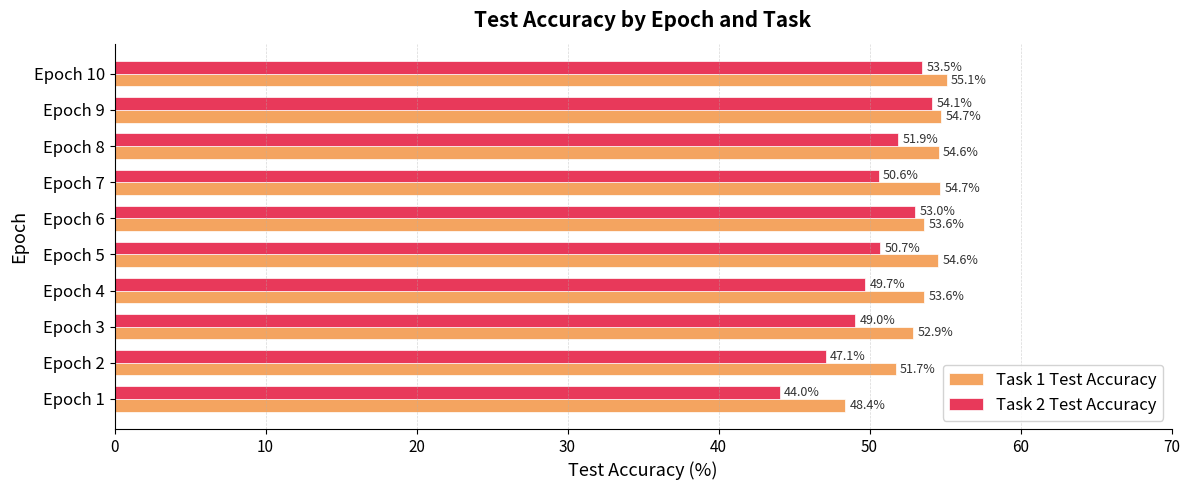

Rank the series by their maximum value, from lowest to highest.

Task 2 Test Accuracy, Task 1 Test Accuracy